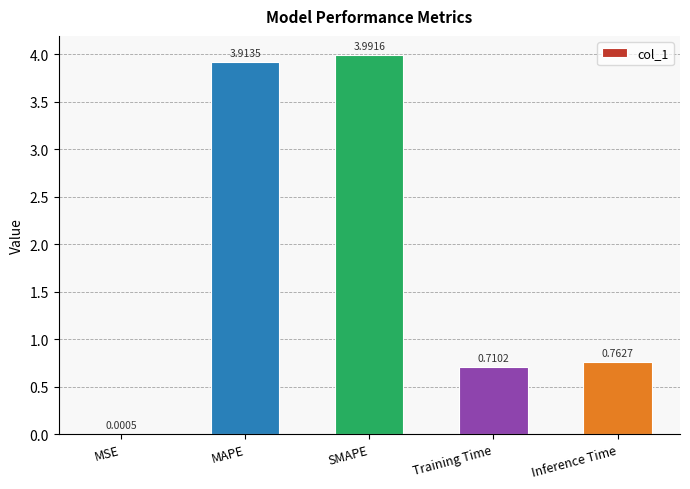

How many data points does each series have?

5